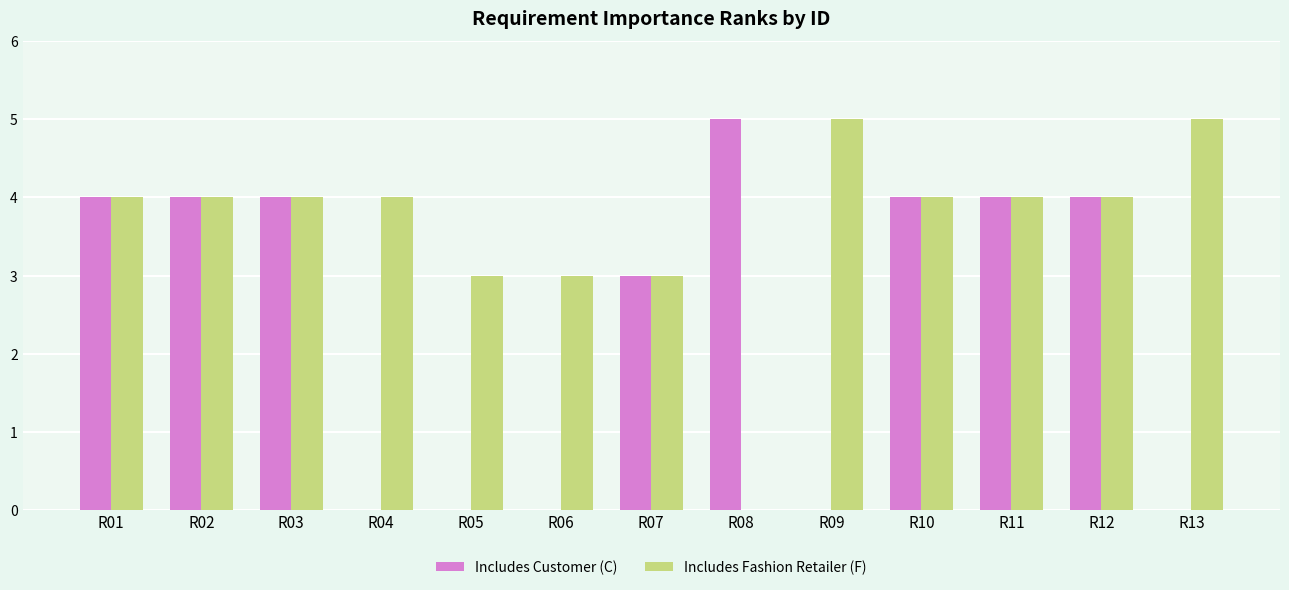

Which series has the largest total across all categories?

Includes Fashion Retailer (F)